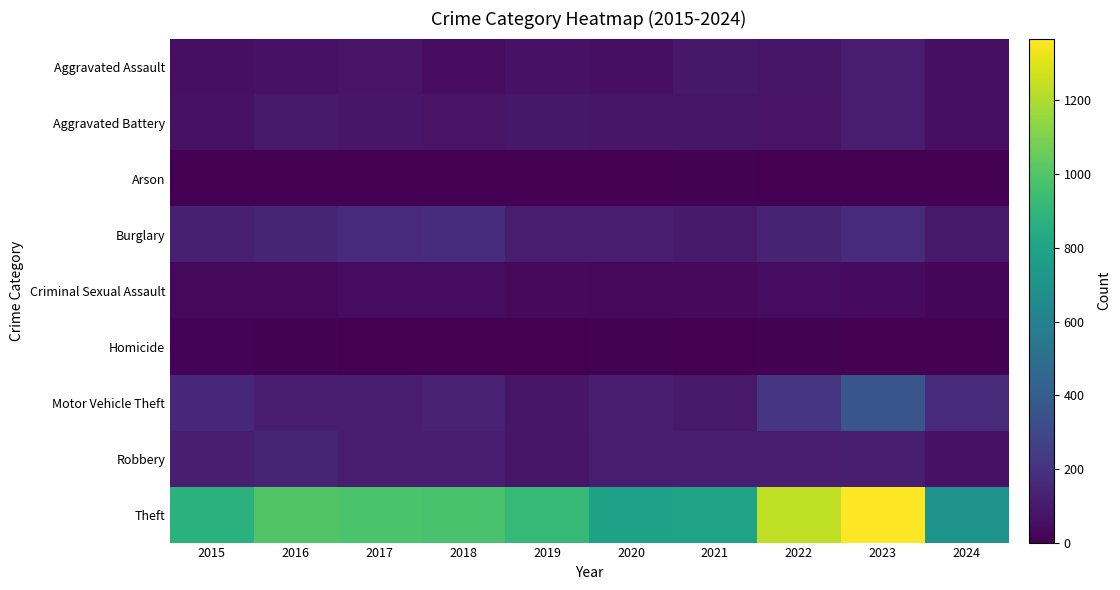

What is the greatest value displayed?

1368